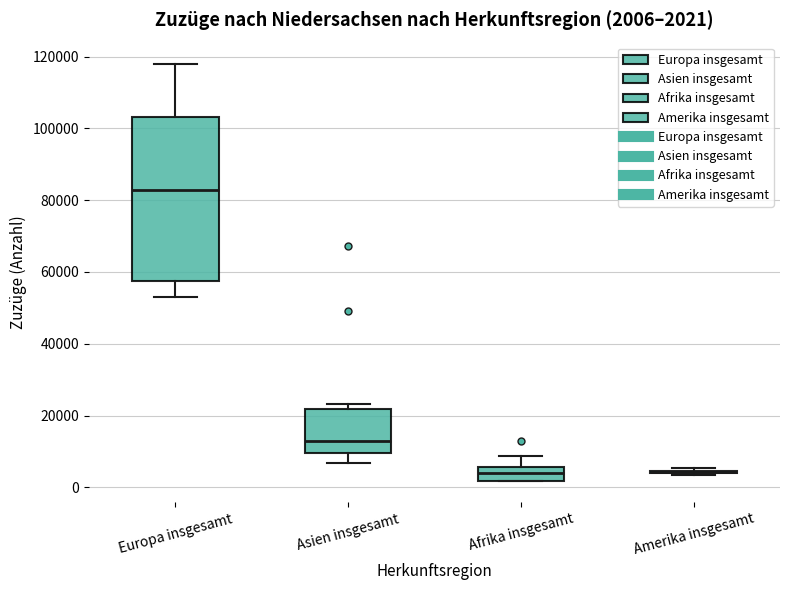

Comparing the boxes themselves (not the whiskers), which one is the tallest?

Europa insgesamt